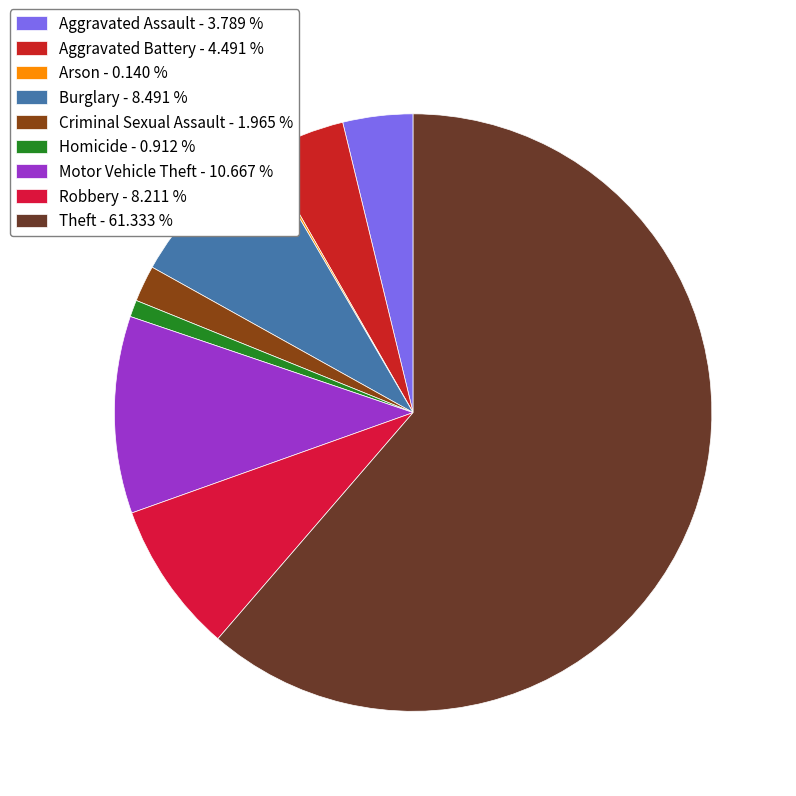

Rank the categories by value from lowest to highest.

Arson, Homicide, Criminal Sexual Assault, Aggravated Assault, Aggravated Battery, Robbery, Burglary, Motor Vehicle Theft, Theft